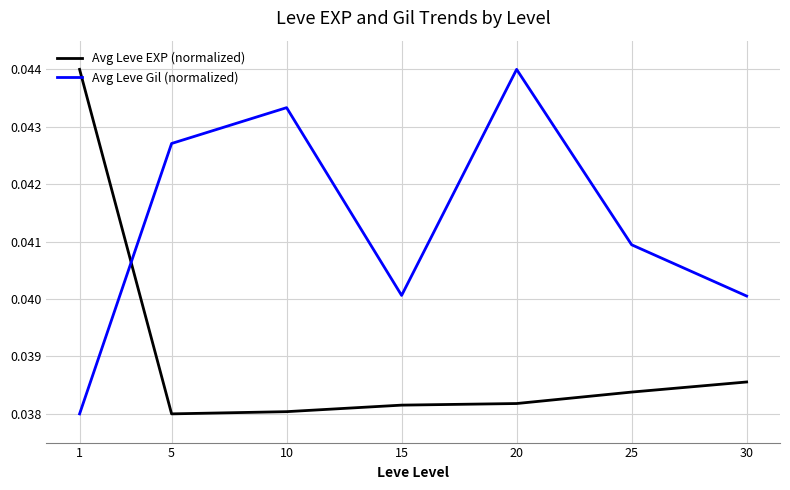

At 25, list the series in order from largest to smallest.

Avg Leve Gil (normalized), Avg Leve EXP (normalized)